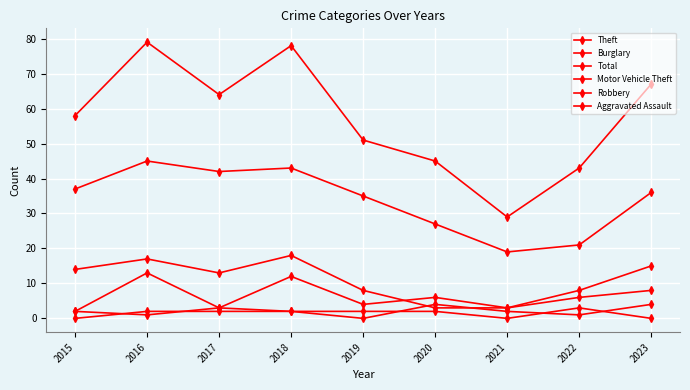

How many data points does each series have?

9